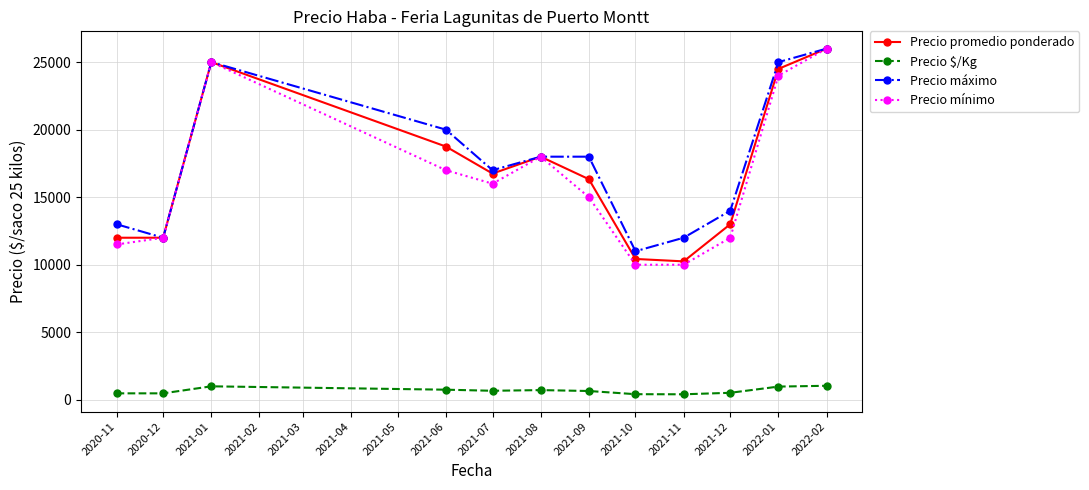

What is the difference between the Precio mínimo values at 2020-11 and 2021-08?

6500.0